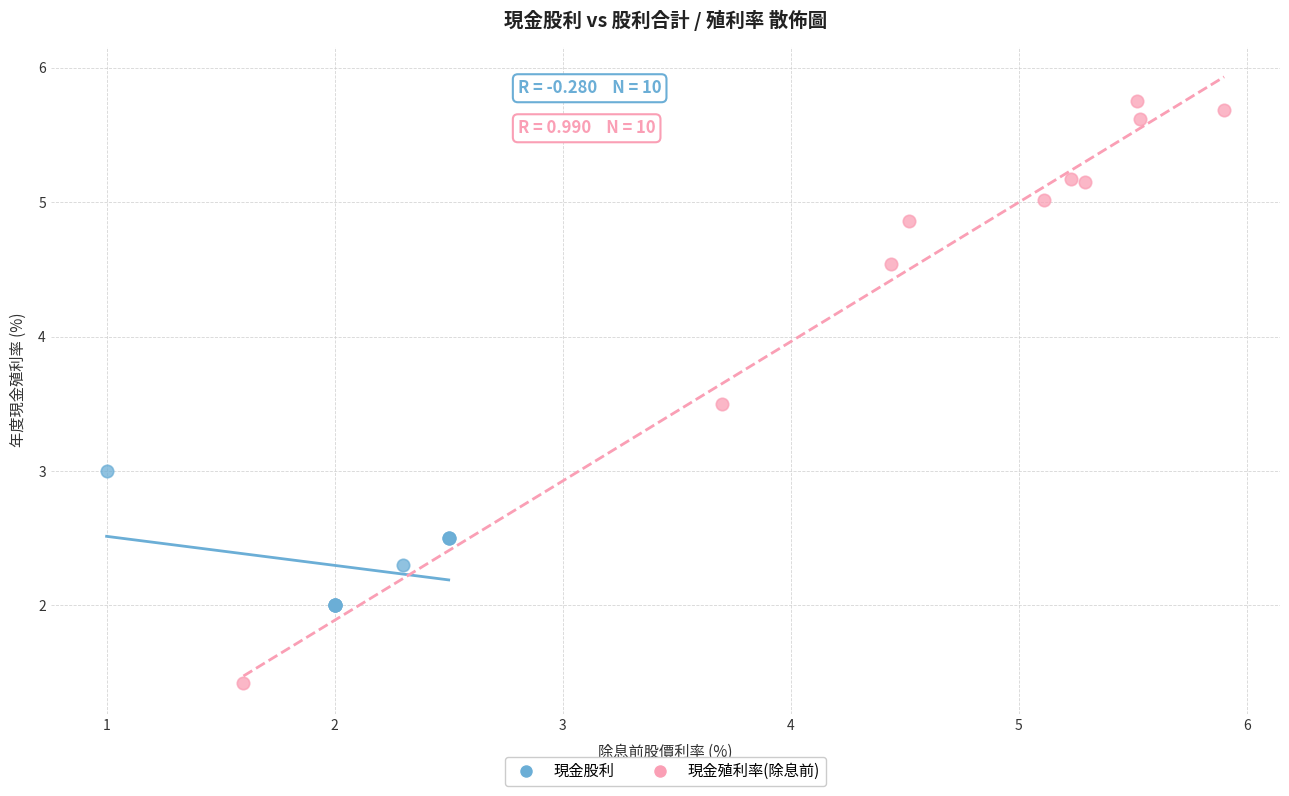

Which series has the widest spread of Y values?

現金殖利率(除息前)